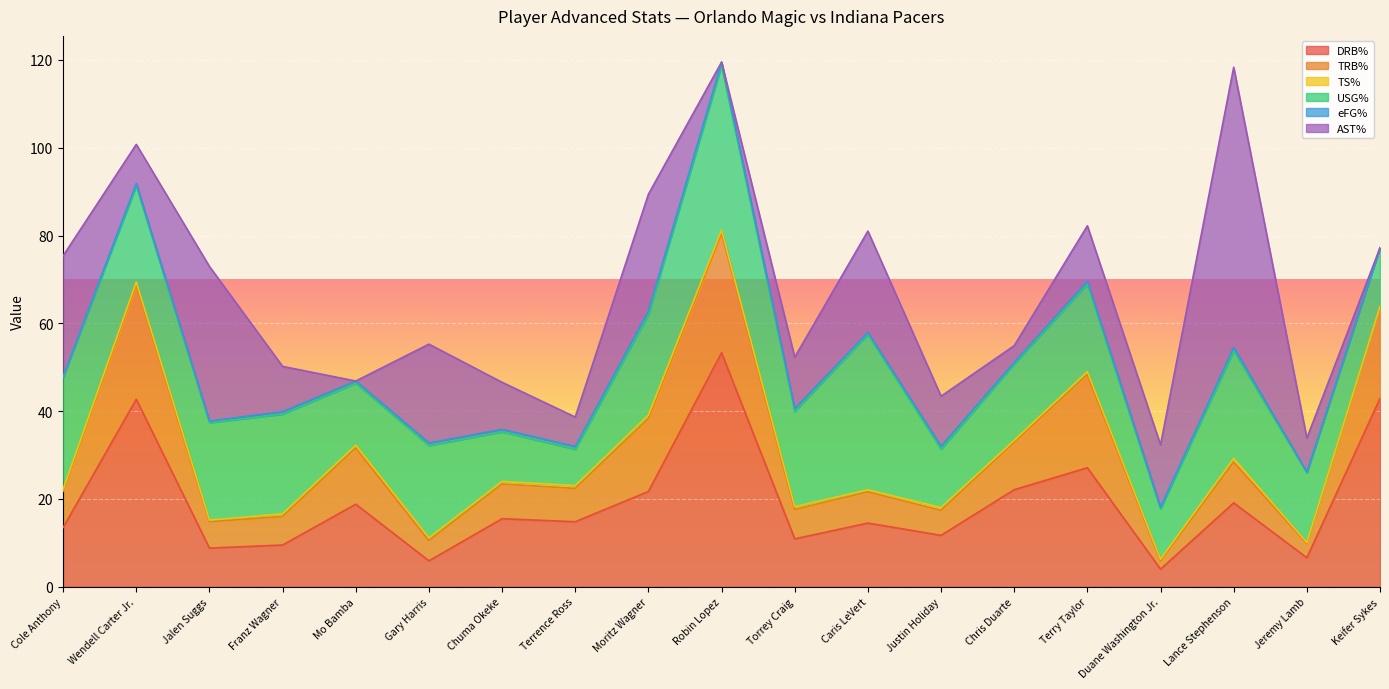

At which label does DRB% reach its peak?

Robin Lopez